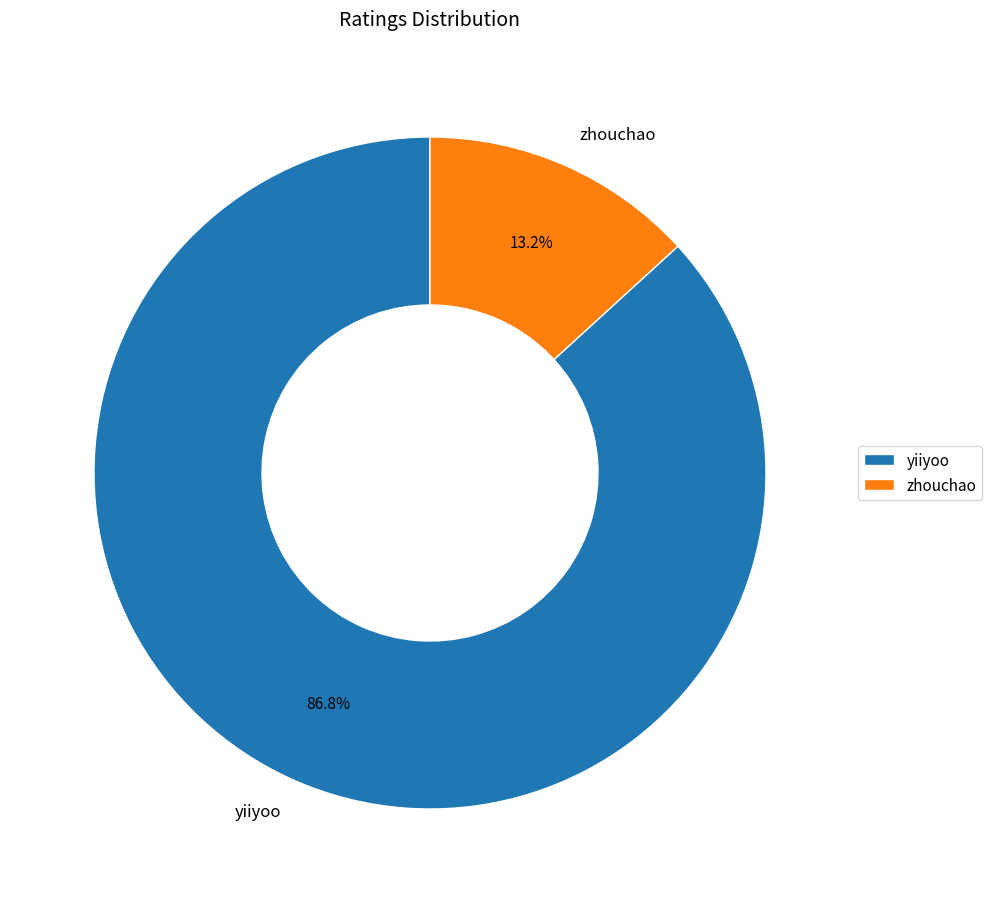

Is zhouchao the majority of the pie?

No